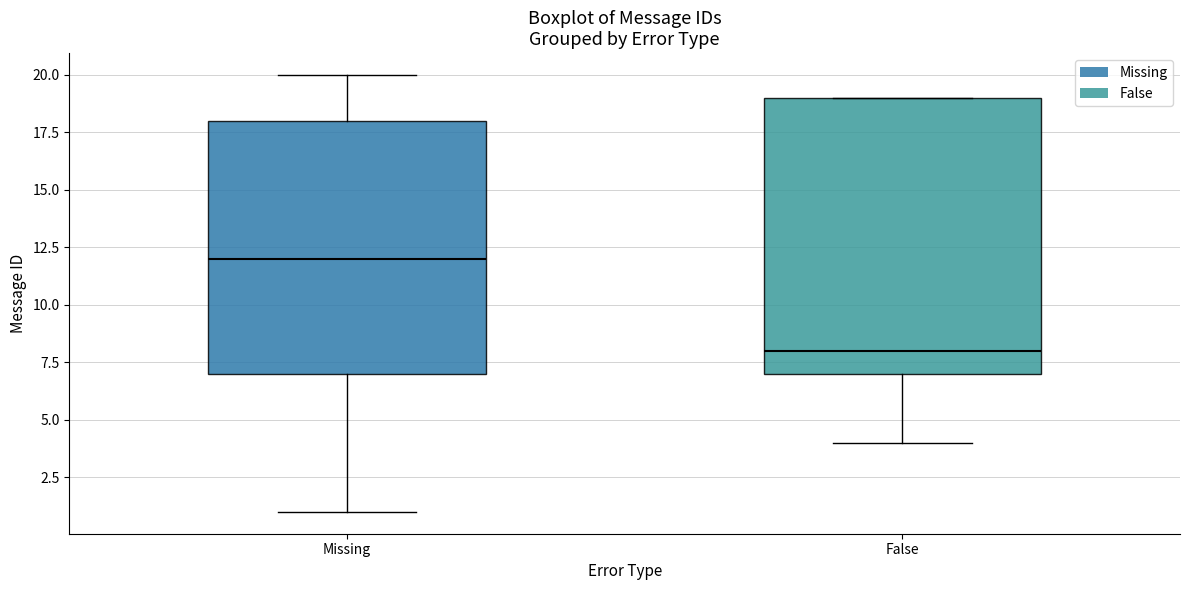

Reading left to right, read every box against the y-axis: the position of its median line, the range the box covers, and the ends of its whiskers. The values are not printed on the chart, so give them approximately, as read against the axis.

Missing: median 12, box 7 to 18, whiskers 1 to 20
False: median 8, box 7 to 19, whiskers 4 to 19